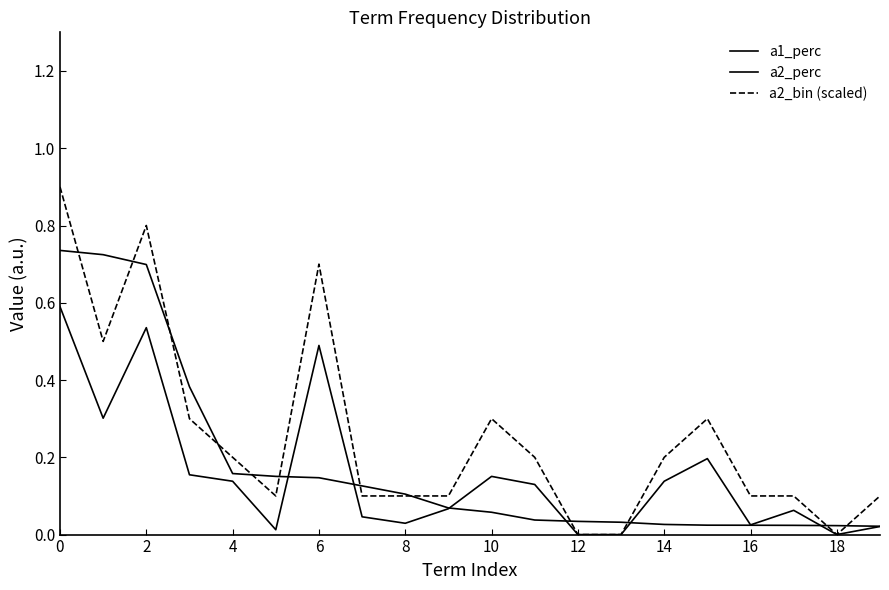

Reading left to right, what are all the values shown in this chart?

a1_perc: 0.7	0.7	0.7	0.4	0.2	0.2	0.1	0.1	0.1	0.1	0.1	0.0	0.0	0.0	0.0	0.0	0.0	0.0	0.0	0.0
a2_perc: 0.6	0.3	0.5	0.2	0.1	0.0	0.5	0.0	0.0	0.1	0.2	0.1	0.0	0.0	0.1	0.2	0.0	0.1	0.0	0.0
a2_bin (scaled): 0.9	0.5	0.8	0.3	0.2	0.1	0.7	0.1	0.1	0.1	0.3	0.2	0.0	0.0	0.2	0.3	0.1	0.1	0.0	0.1